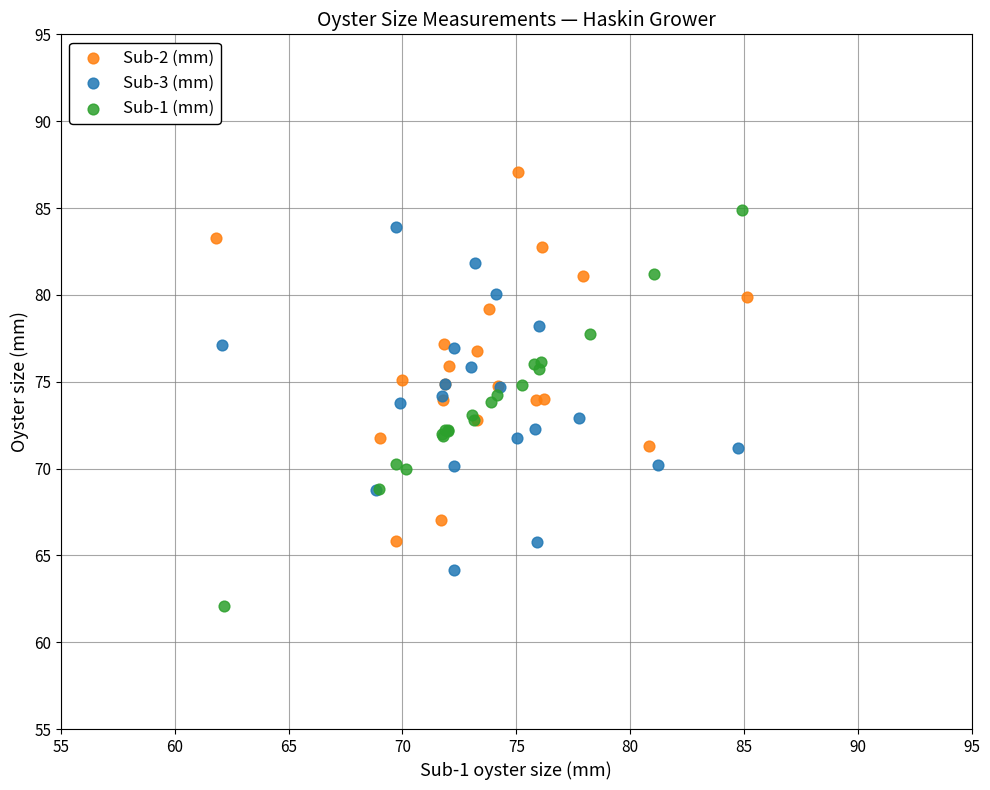

Which series contains the lowest Y value?

Sub-1 (mm)